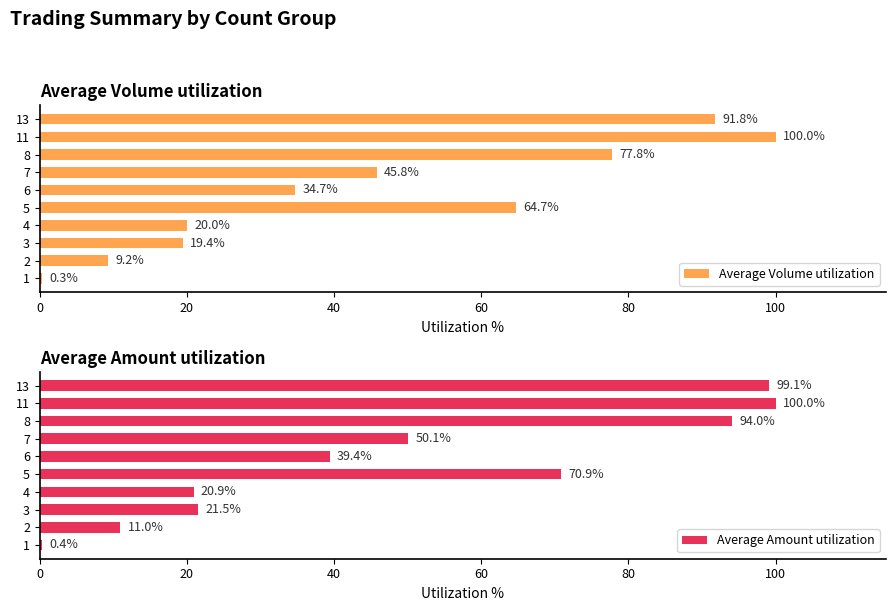

At how many categories does at least one series exceed 95?

2